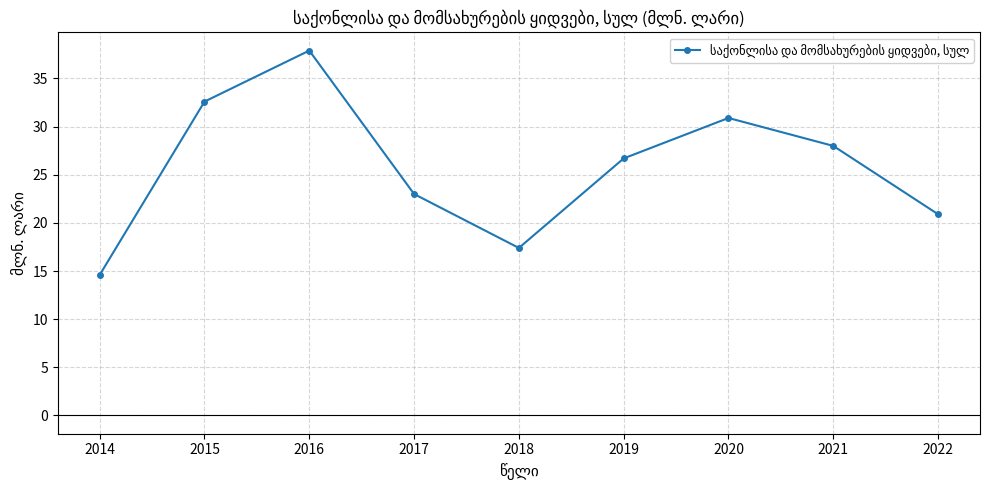

Rank the categories by value from lowest to highest.

2014, 2018, 2022, 2017, 2019, 2021, 2020, 2015, 2016